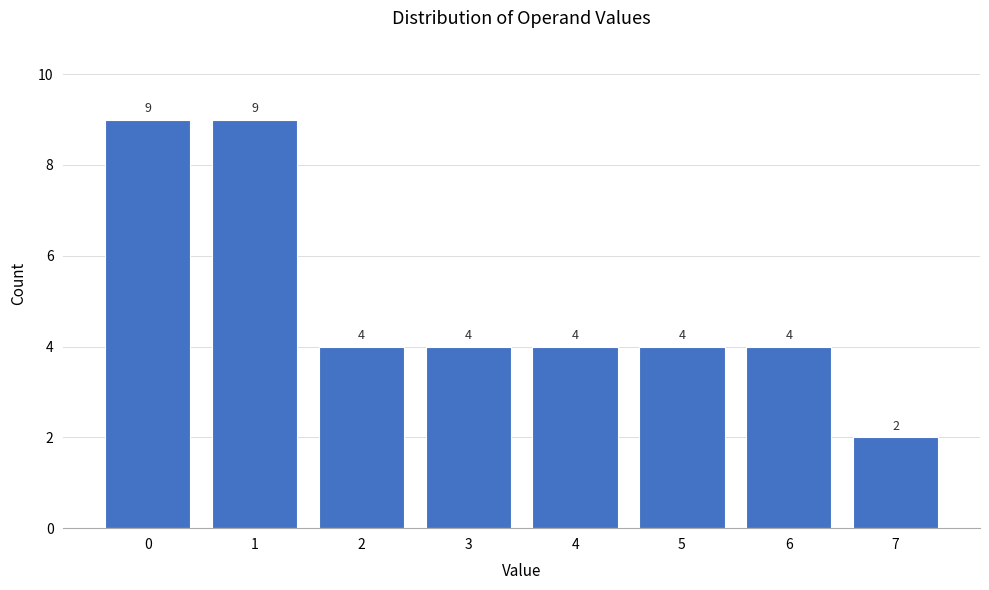

Reading left to right, extract all data points from this chart.

9	9	4	4	4	4	4	2